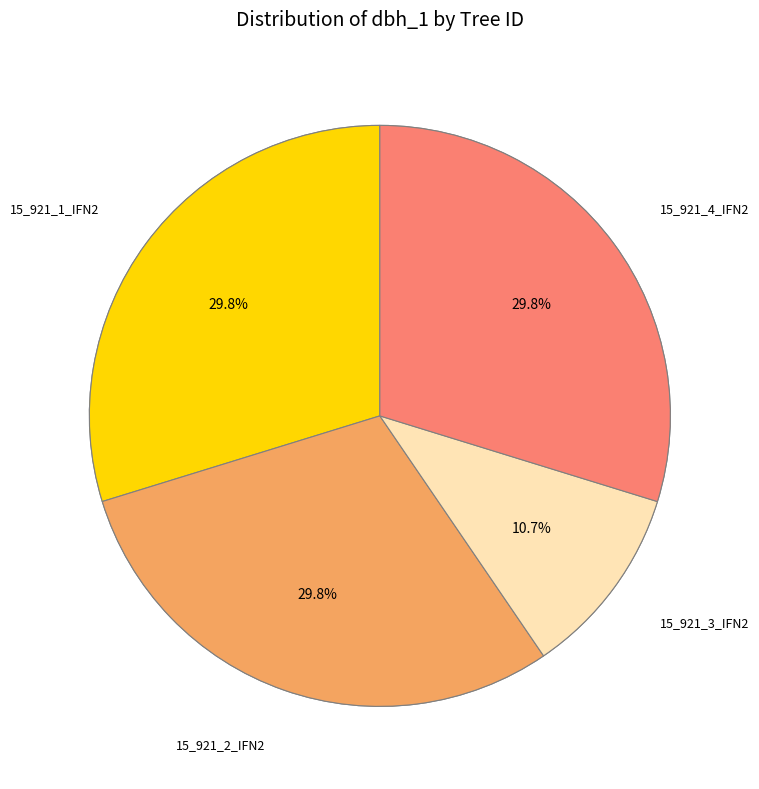

How many slices are in this pie chart?

4